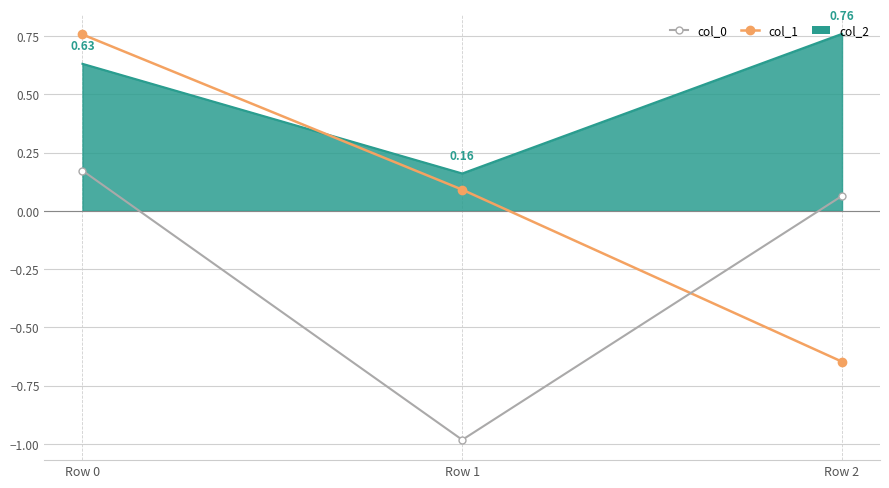

At which category is the sum across all series the highest?

Row 0